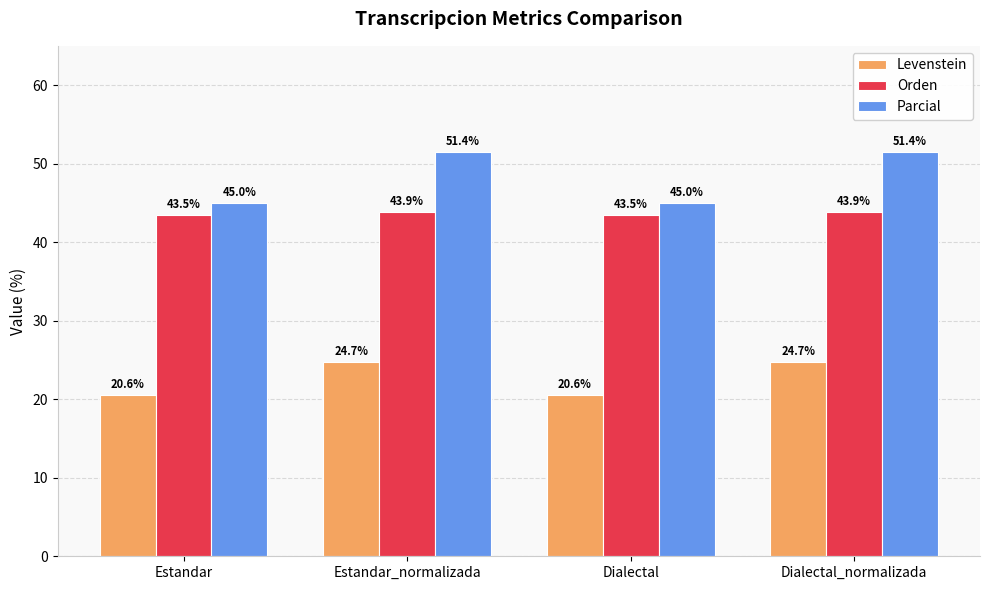

Where does the Parcial series first go above 51?

Estandar_normalizada